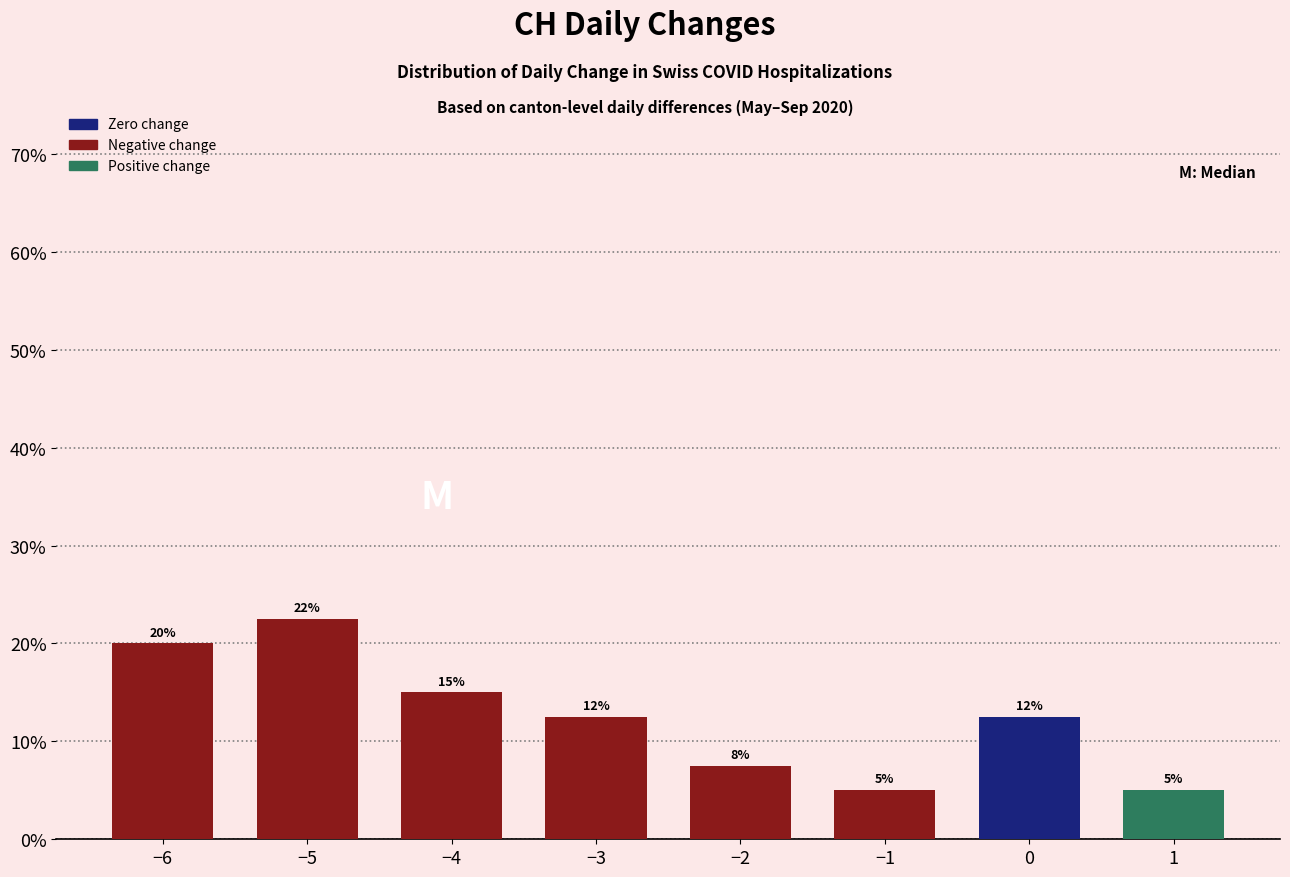

What position from the right is −2?

4